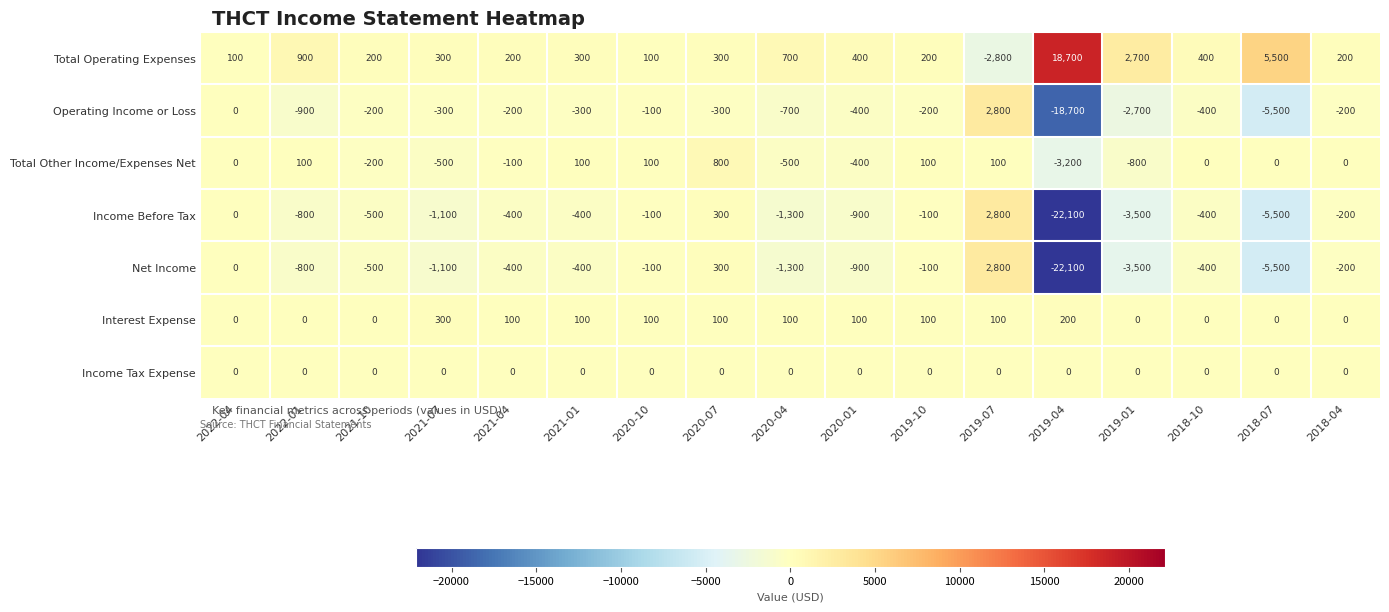

The Interest Expense series shows 100 at 2021-01. True or false?

True